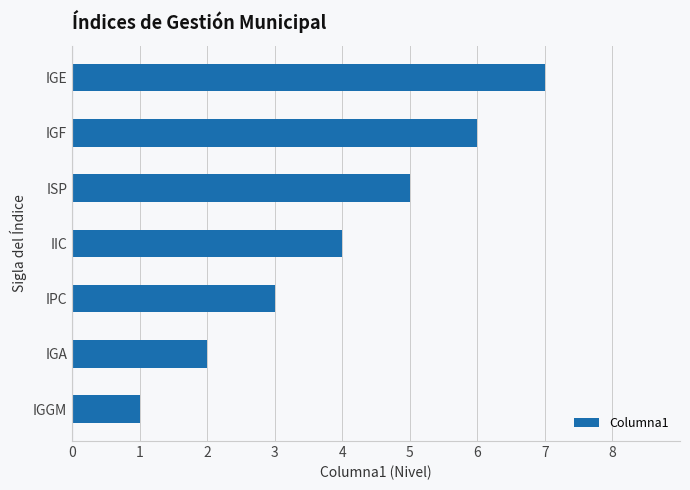

What is the greatest value displayed?

7